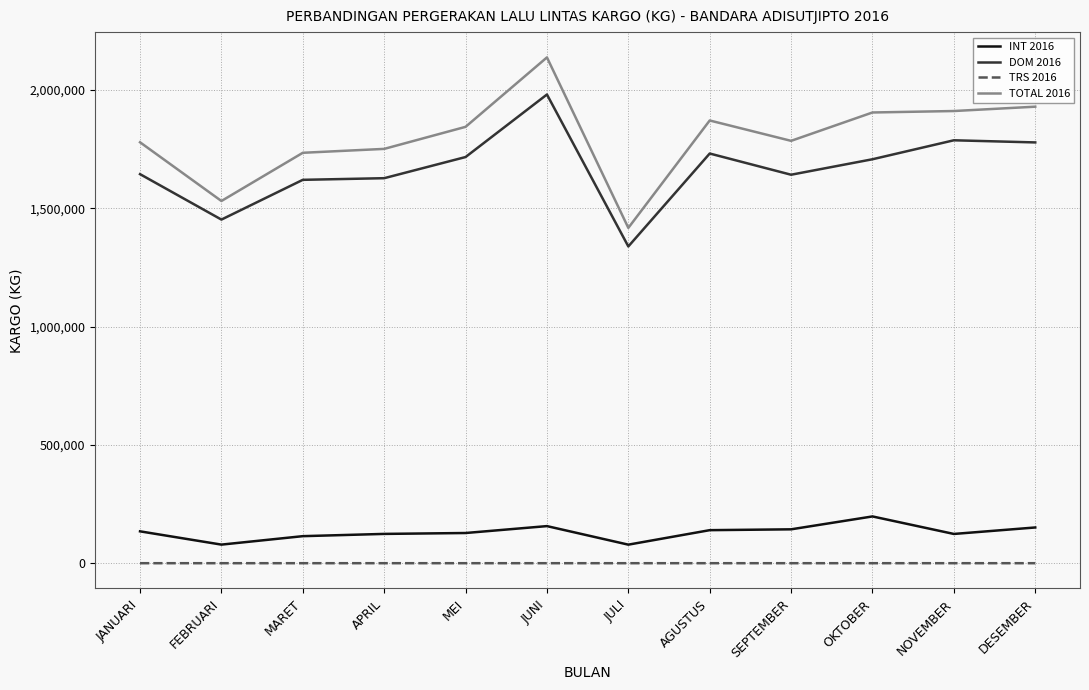

What is the greatest value displayed?

2137408